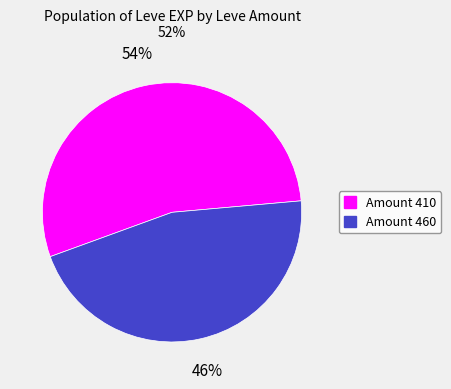

To the nearest percent, what is the difference between the largest and smallest slice percentages?

8%